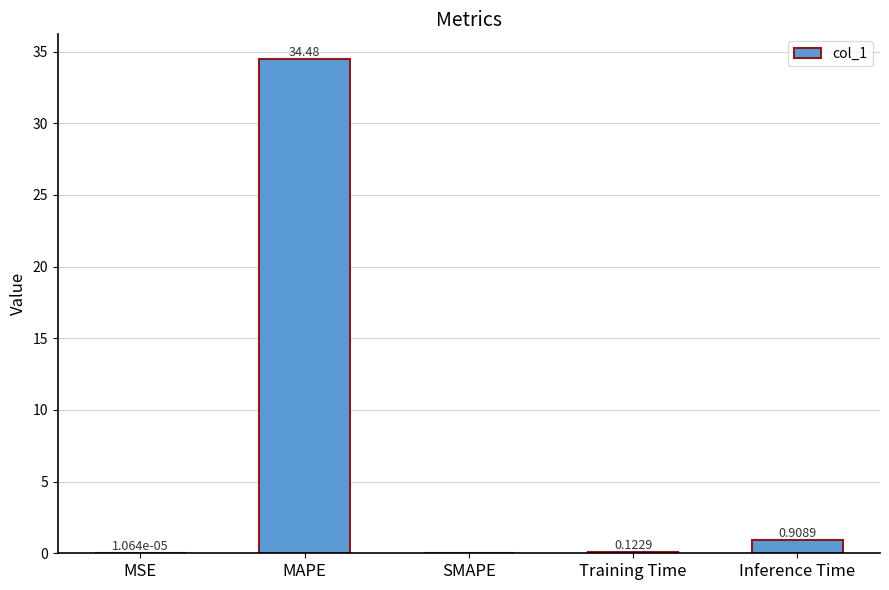

Which category has the highest value across all series?

MAPE